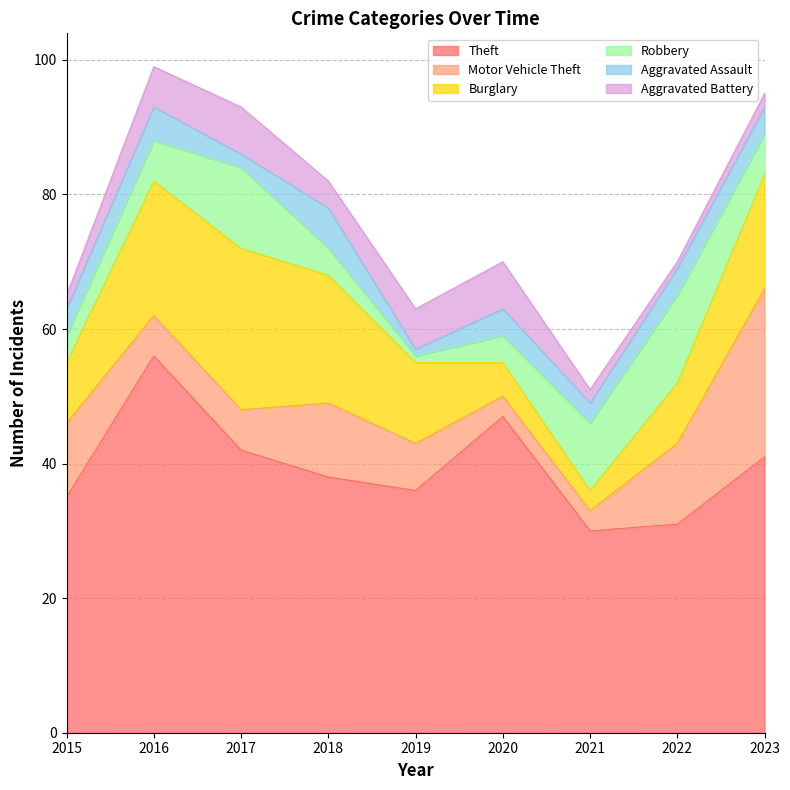

What are all the series names shown in the legend?

Theft, Motor Vehicle Theft, Burglary, Robbery, Aggravated Assault, Aggravated Battery